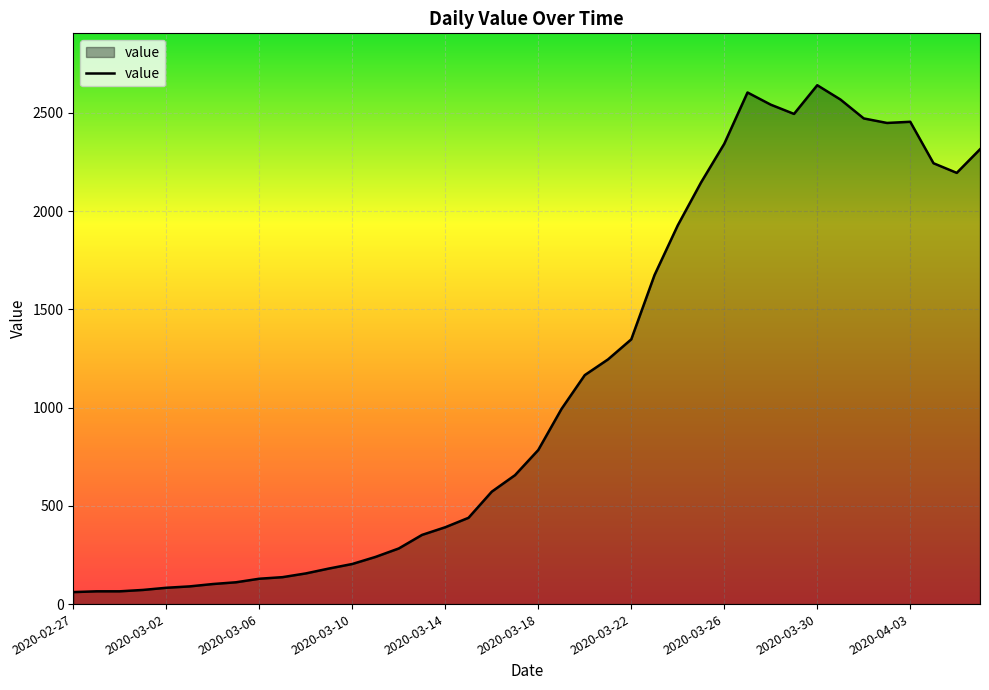

What is the sum of all values?

44980